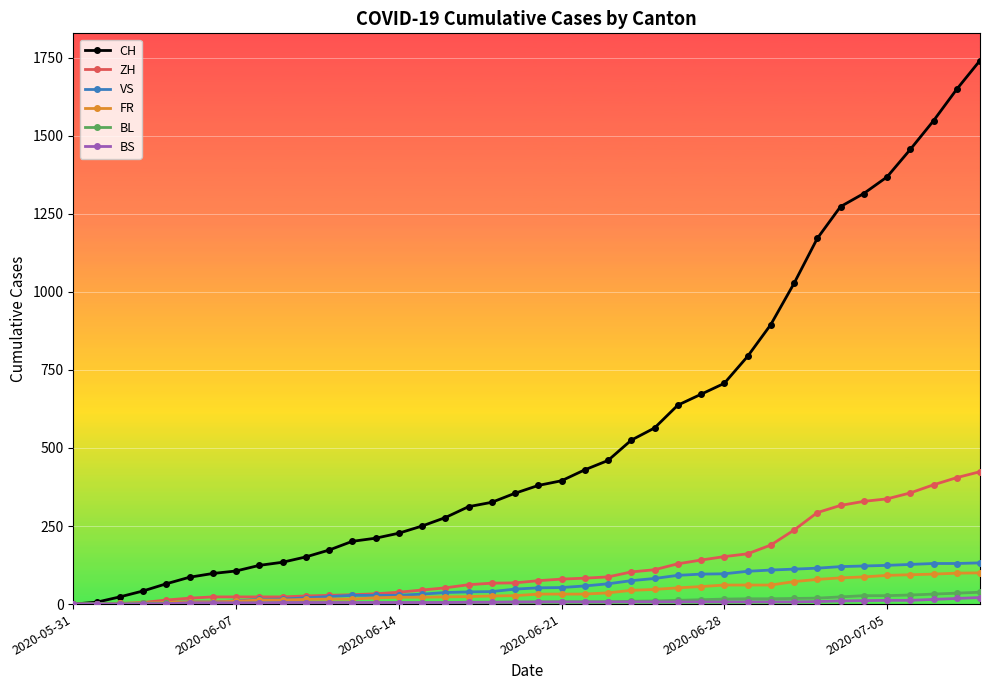

Which series has the widest spread of values?

CH